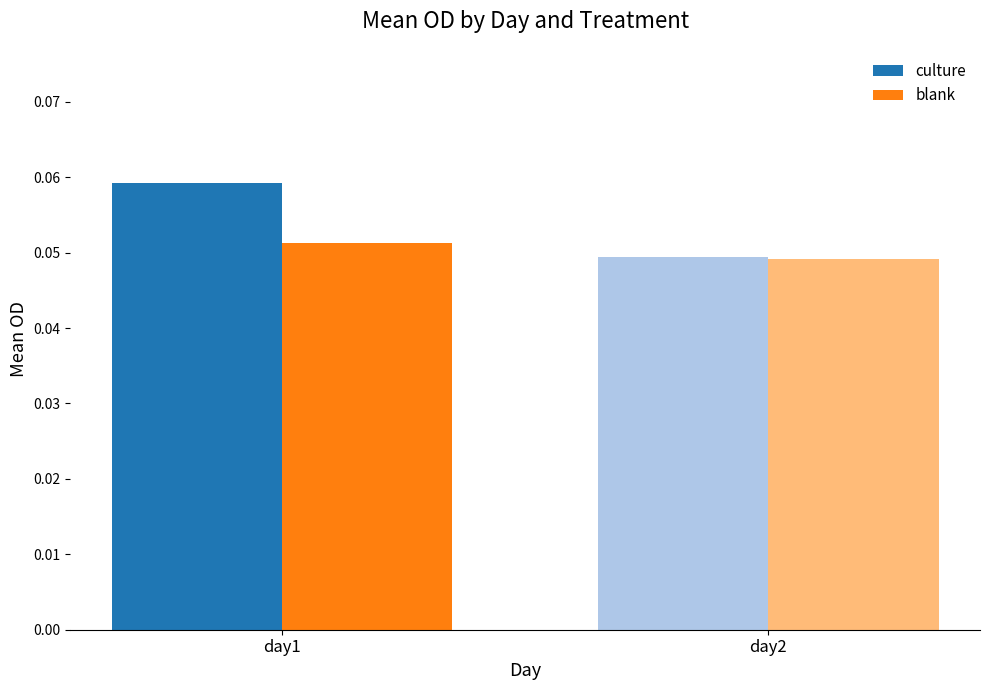

List the labels in order of culture value, smallest first.

day2, day1